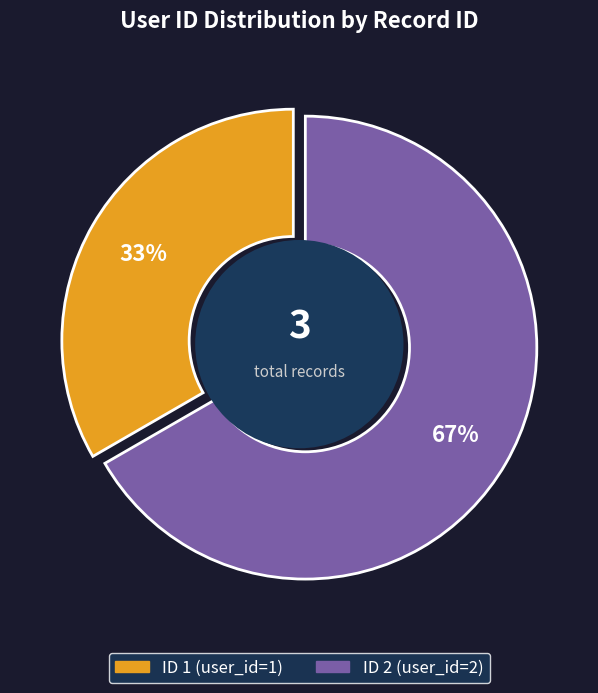

True or false: 2 accounts for 67% of the total.

True